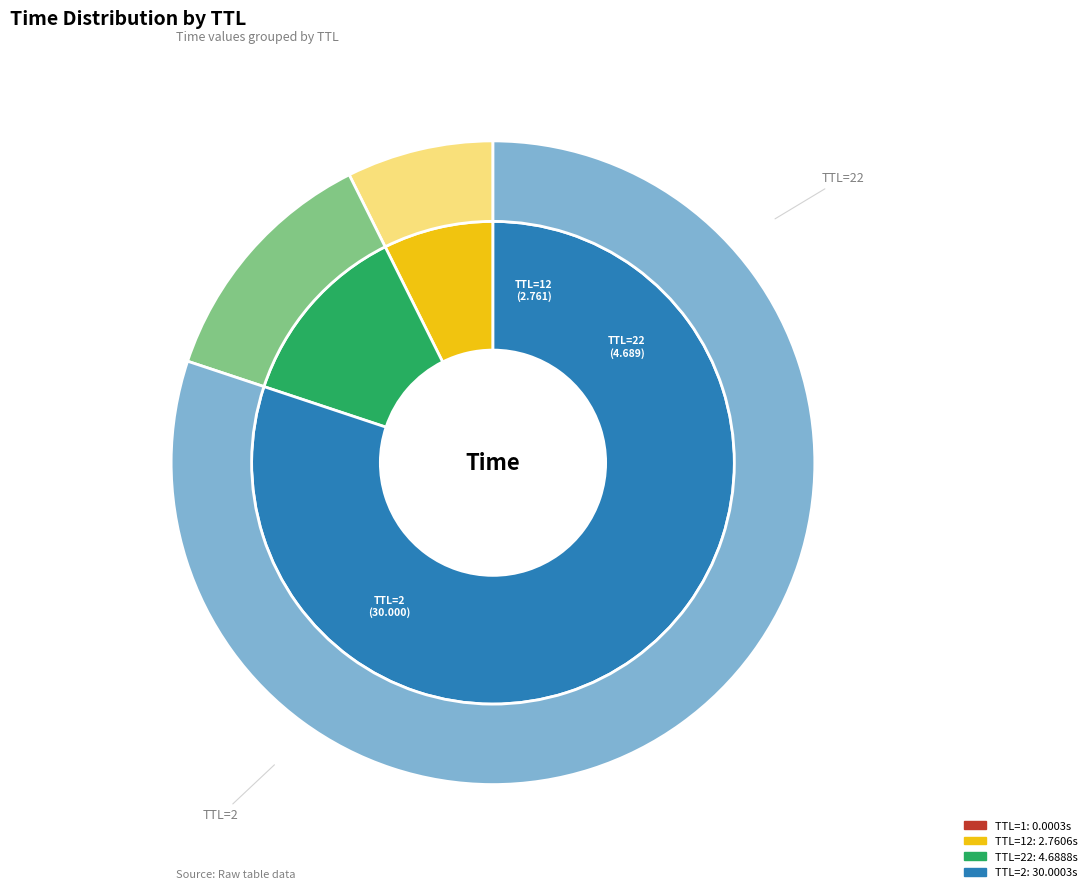

What percentage do 1 and 12 together represent?

7.4%